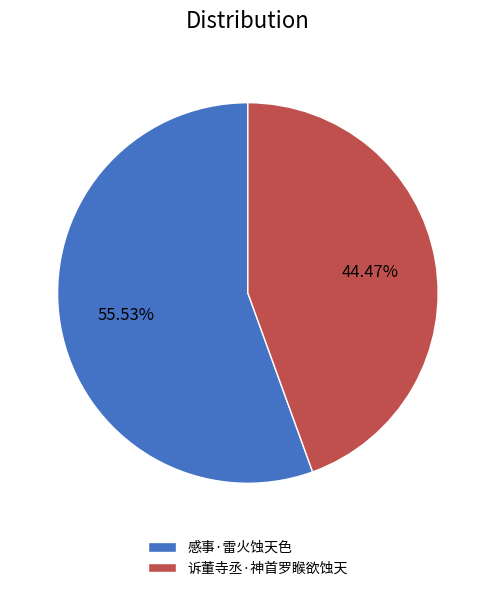

To the nearest percent, what portion does 感事·雷火蚀天色 represent?

56%